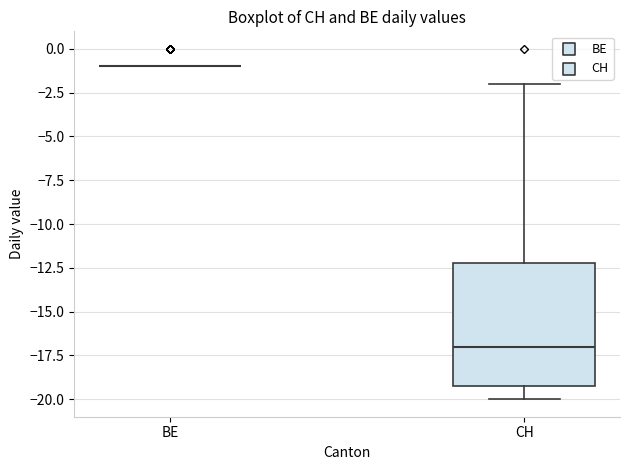

Which box is the tallest, from its lower edge to its upper edge?

CH